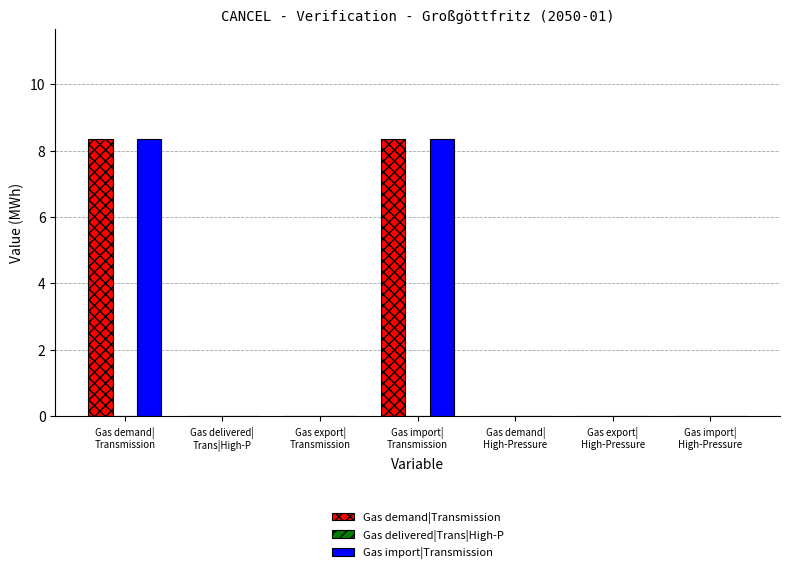

What is the greatest value displayed?

8.3